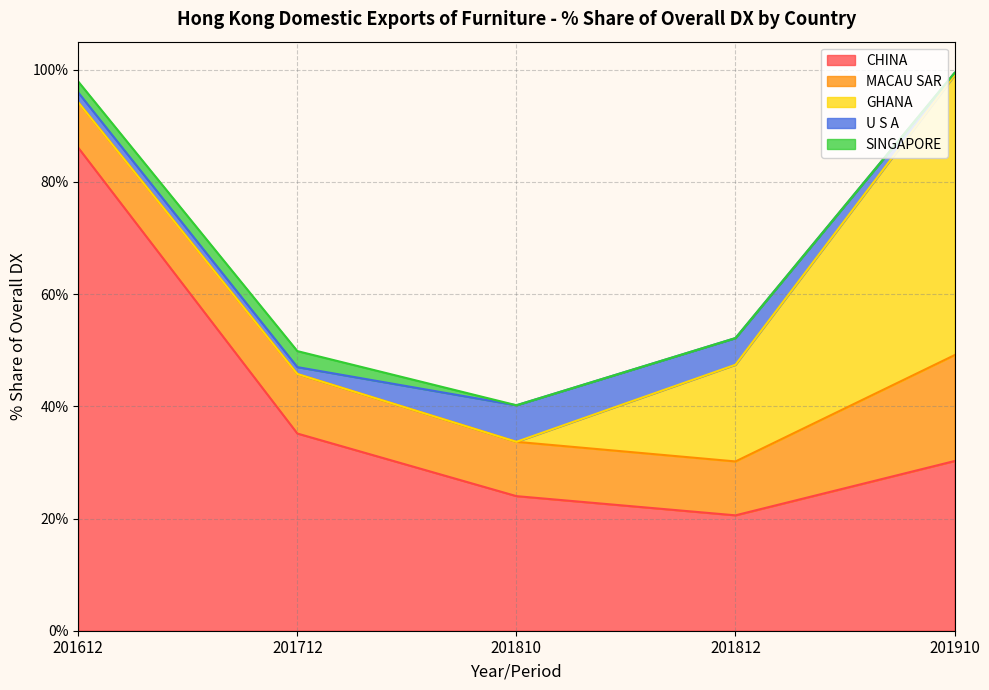

Reading right to left, extract all data points from this chart.

CHINA: 201910=30.2	201812=20.6	201810=24.0	201712=35.1	201612=86.1
MACAU SAR: 201910=18.9	201812=9.6	201810=9.7	201712=10.6	201612=8.1
GHANA: 201910=49.9	201812=17.2	201810=0.0	201712=0.0	201612=0.0
U S A: 201910=0.4	201812=4.8	201810=6.5	201712=1.2	201612=1.7
SINGAPORE: 201910=0.0	201812=0.0	201810=0.0	201712=2.9	201612=2.0